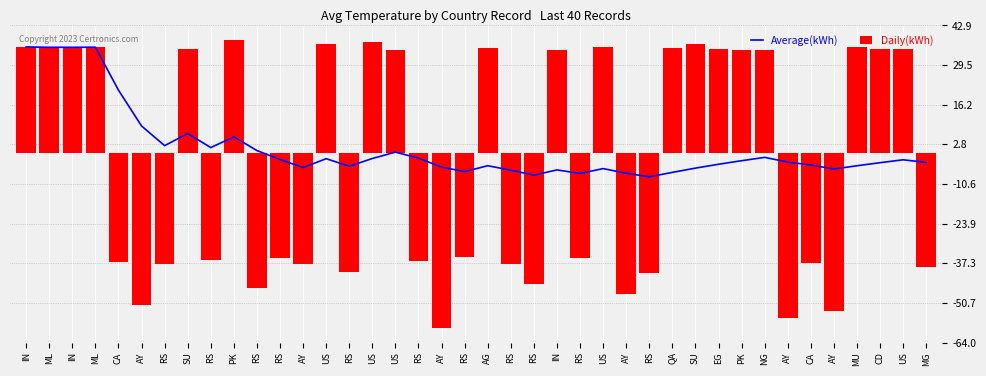

Reading right to left, transcribe all the data shown in this chart.

Average(kWh): MG=-3.3	US=-2.4	CD=-3.4	MU=-4.4	AY=-5.5	CA=-4.2	AY=-3.2	NG=-1.6	PK=-2.7	EG=-3.9	SU=-5.2	QA=-6.7	RS=-8.2	AY=-7.0	US=-5.4	RS=-7.0	IN=-5.8	RS=-7.6	RS=-5.9	AG=-4.4	RS=-6.4	AY=-4.9	RS=-1.9	US=0.2	US=-2.0	RS=-4.6	US=-2.0	AY=-5.0	RS=-2.3	RS=0.7	PK=5.3	RS=1.7	SU=6.4	RS=2.4	AY=9.0	CA=21.1	ML=35.6	IN=35.5	ML=35.5	IN=35.6
Daily(kWh): MG=-38.6	US=34.8	CD=34.9	MU=35.5	AY=-53.5	CA=-37.2	AY=-55.9	NG=34.5	PK=34.5	EG=35.0	SU=36.5	QA=35.3	RS=-40.6	AY=-47.8	US=35.5	RS=-35.6	IN=34.5	RS=-44.2	RS=-37.5	AG=35.2	RS=-35.4	AY=-59.0	RS=-36.5	US=34.5	US=37.4	RS=-40.4	US=36.7	AY=-37.5	RS=-35.4	RS=-45.6	PK=37.9	RS=-36.2	SU=35.0	RS=-37.4	AY=-51.4	CA=-36.9	ML=35.7	IN=35.5	ML=35.4	IN=35.6